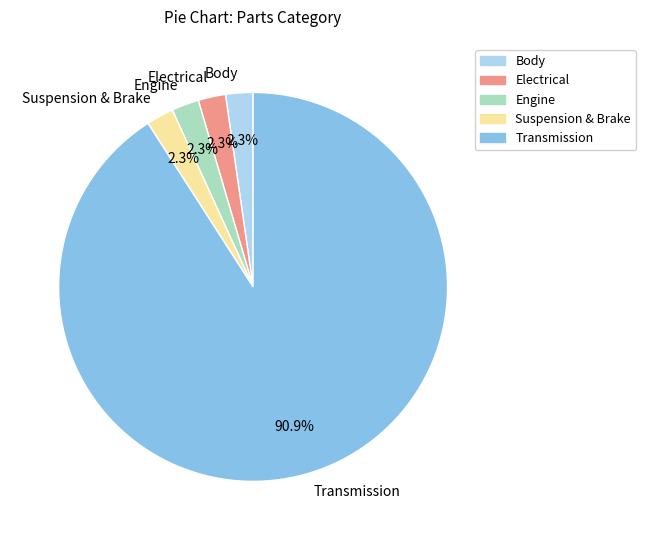

Which slice is the largest?

Transmission